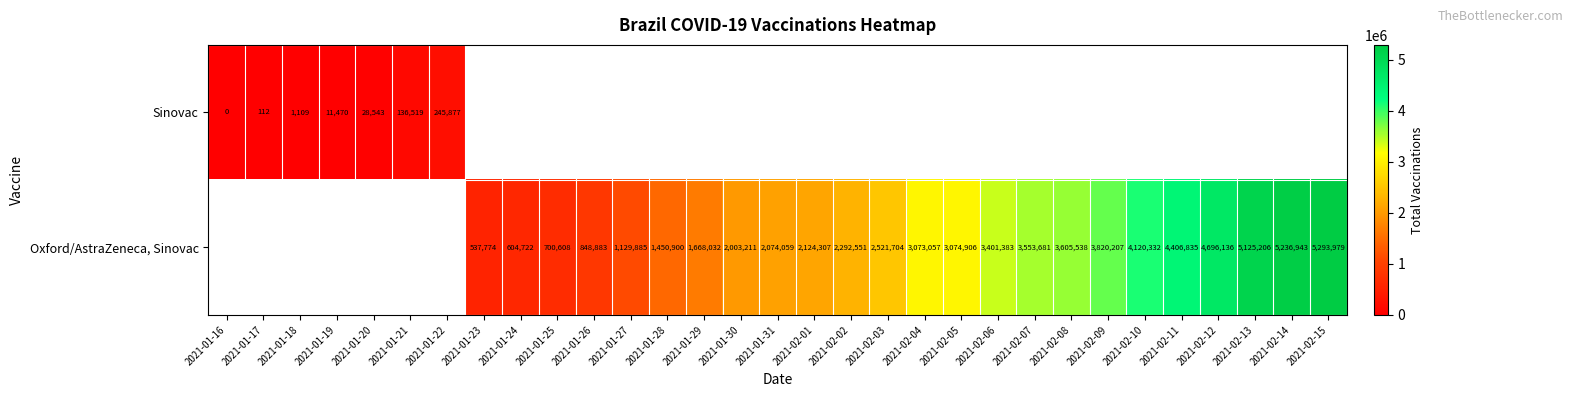

Is the value of Oxford/AstraZeneca, Sinovac at 2021-01-23 greater than the value of Sinovac at 2021-01-17?

Yes